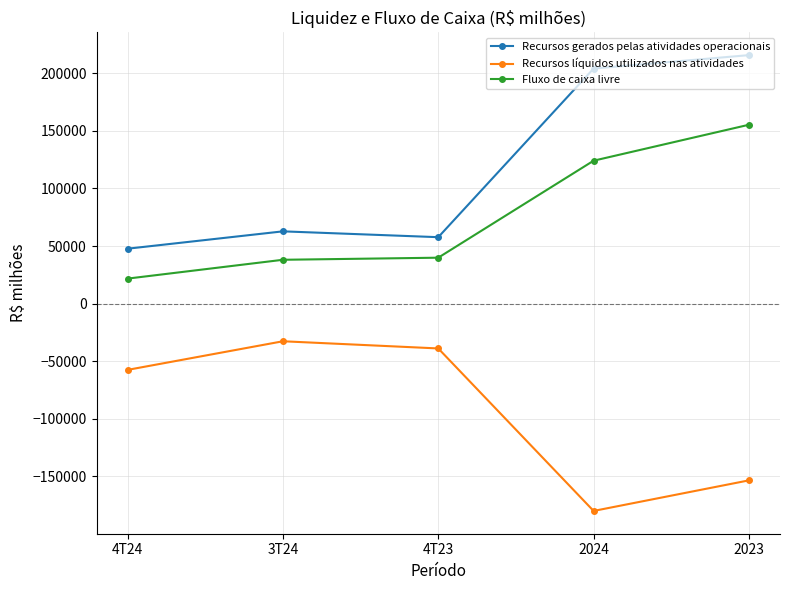

How many categories are shown in the chart?

5